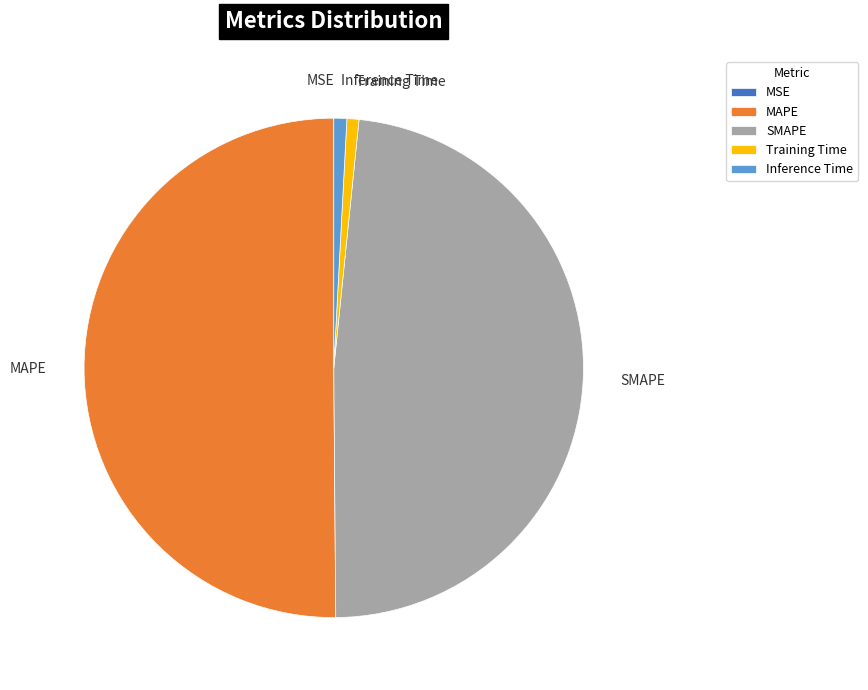

What is the majority slice?

MAPE